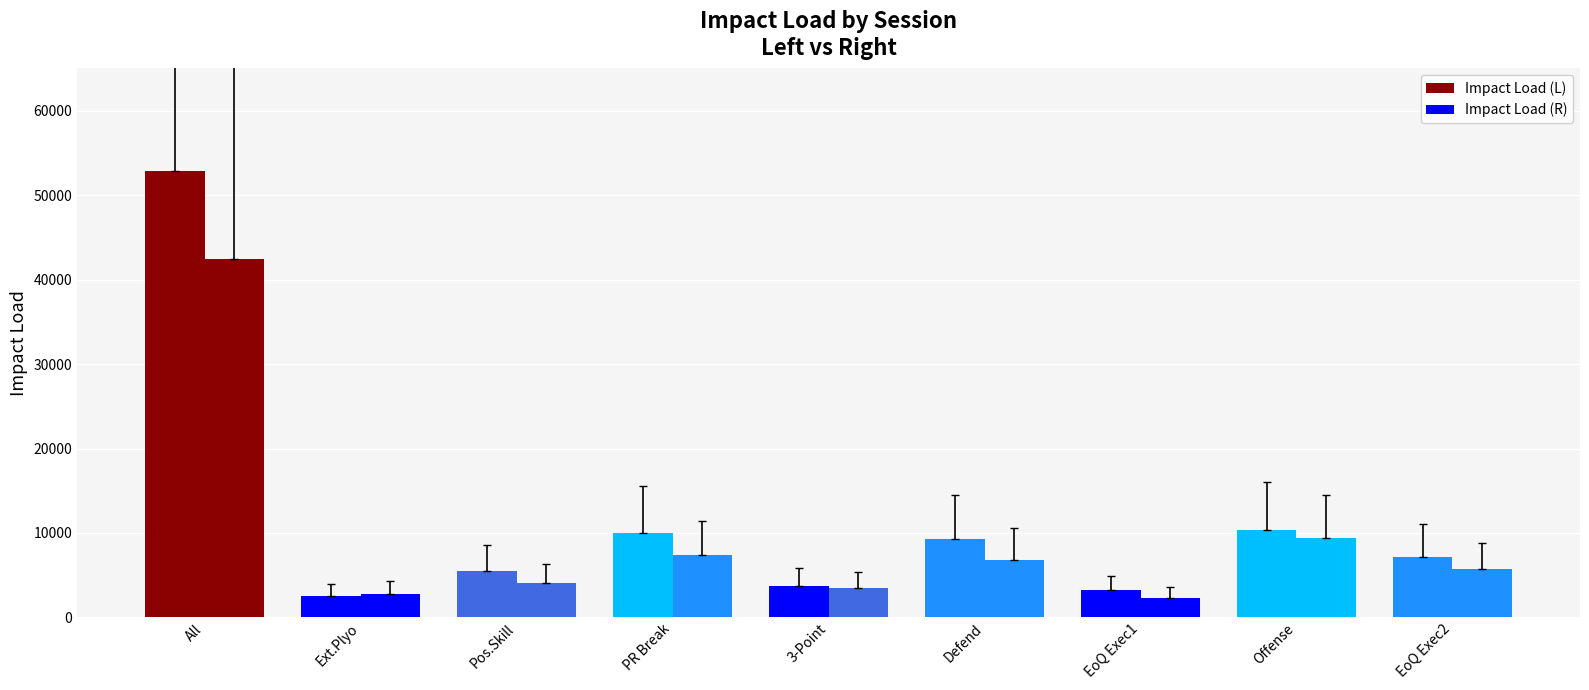

True or false: Impact Load (L) has a value of 886.8 at Extensive Plyometrics.

False